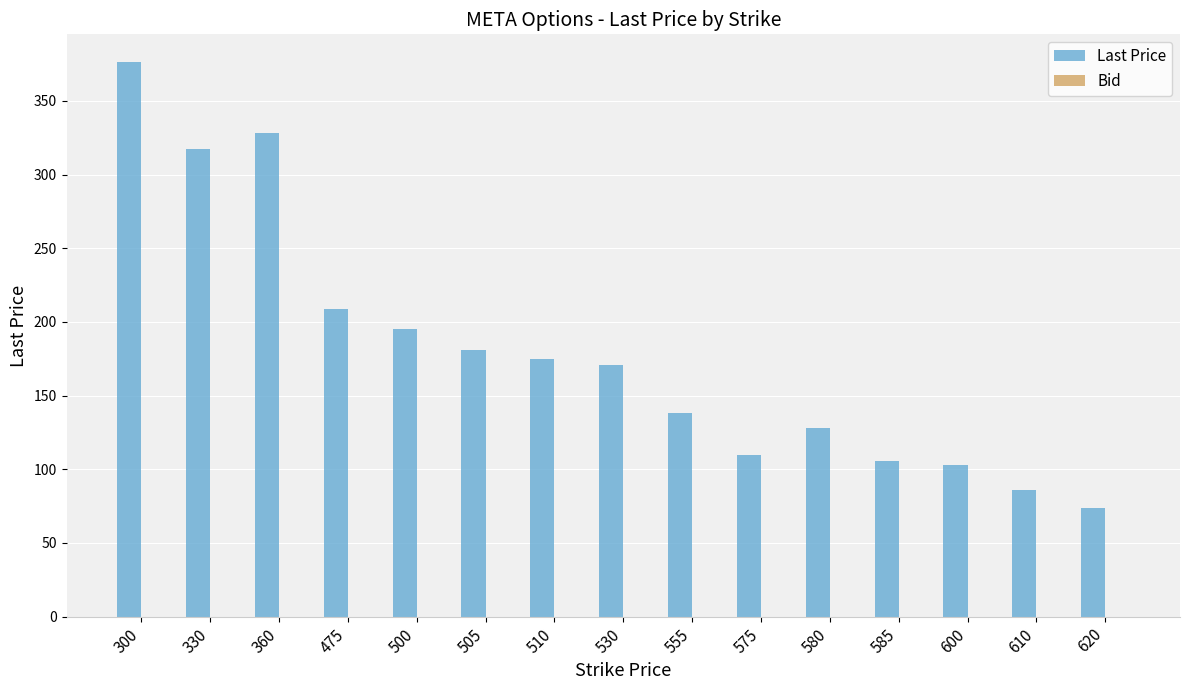

The chart shows a value of 73.6 at 620. True or false?

True